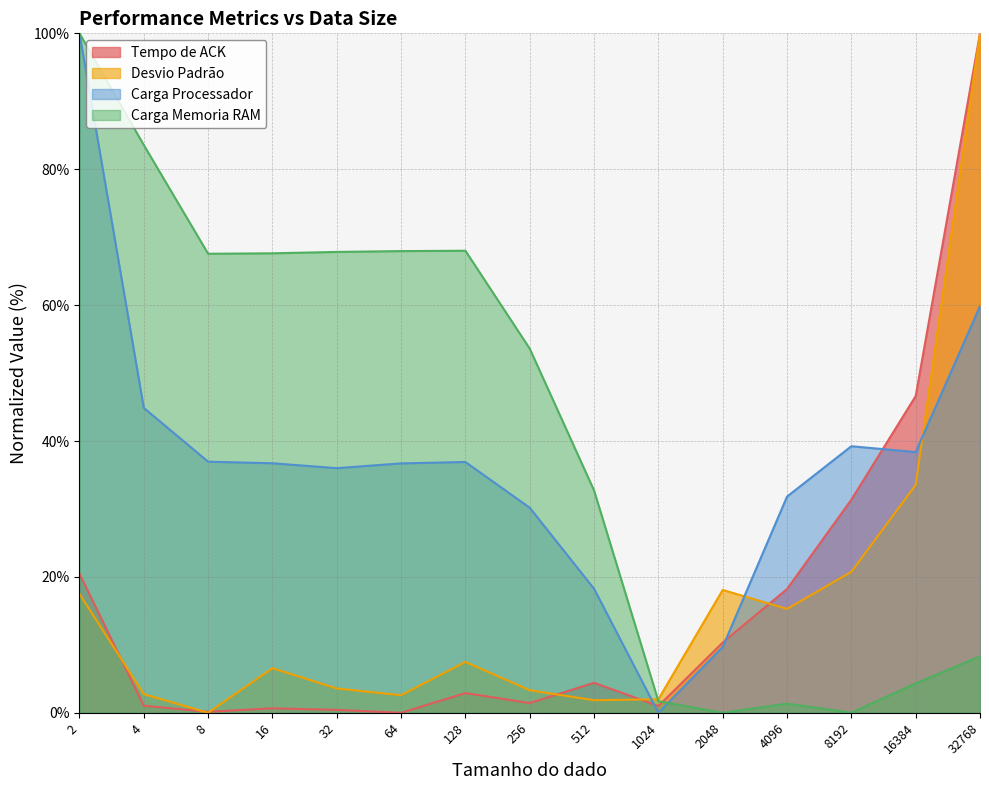

Which series has the largest total across all categories?

Carga Memoria RAM